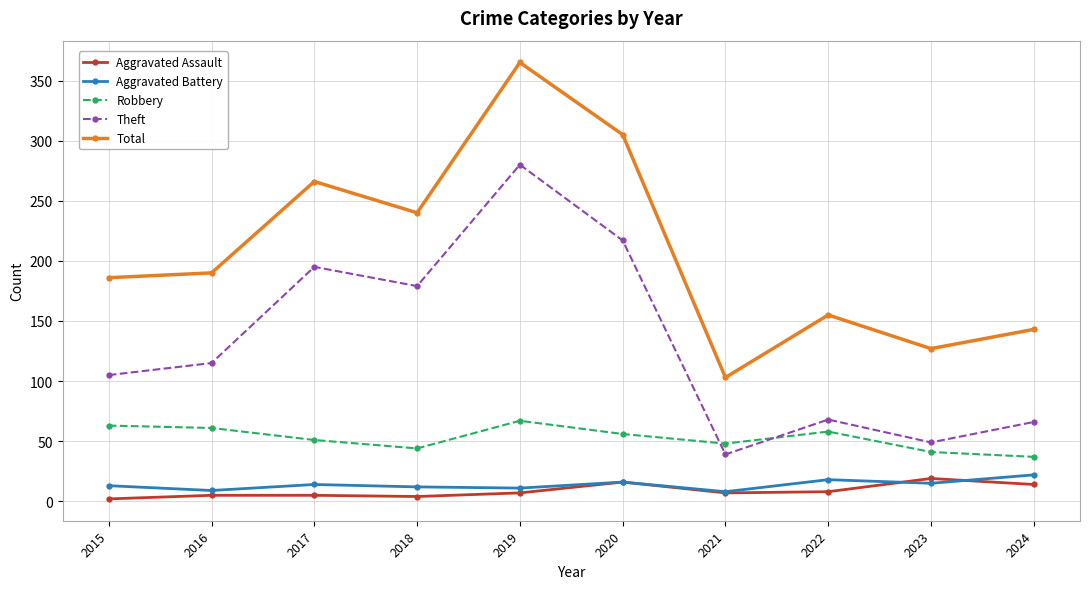

Which series has the largest range (max minus min)?

Total